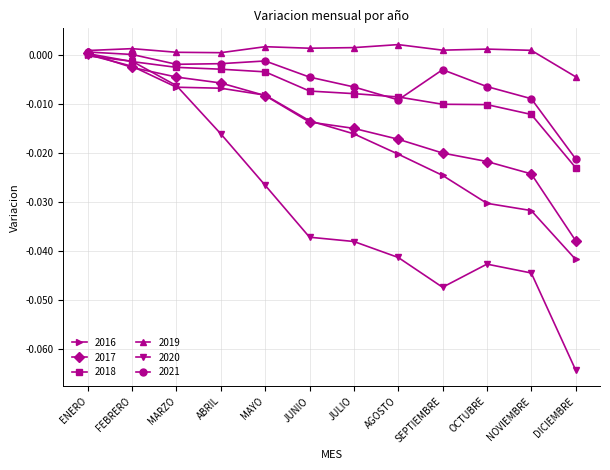

True or false: 2016 has more than 1 points higher than both neighbors.

False